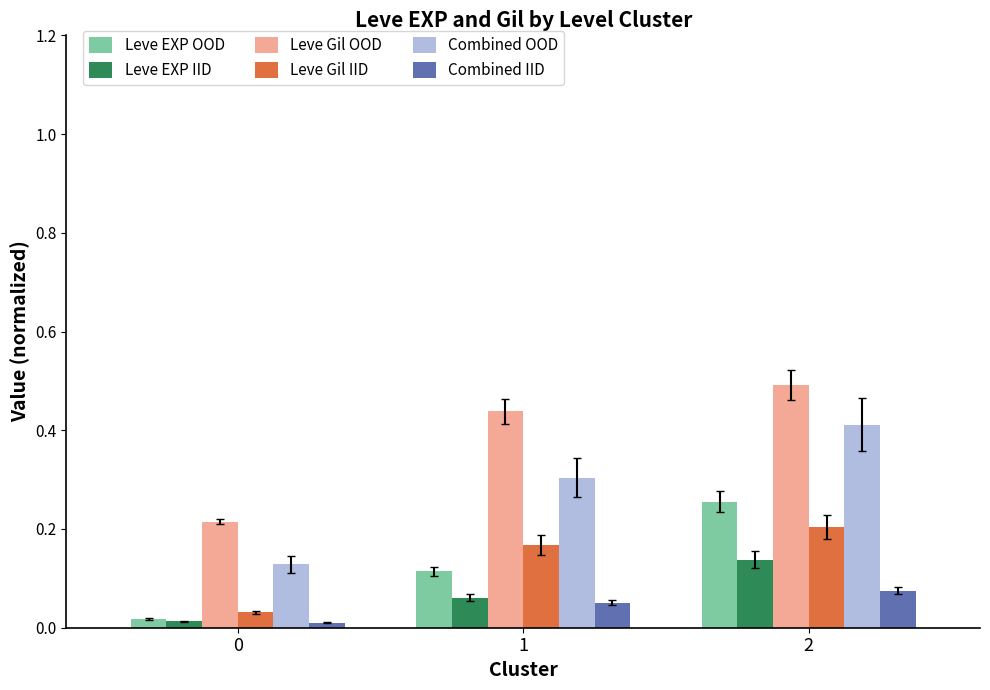

Is it true that Leve Gil OOD equals 0.5 at 2?

True